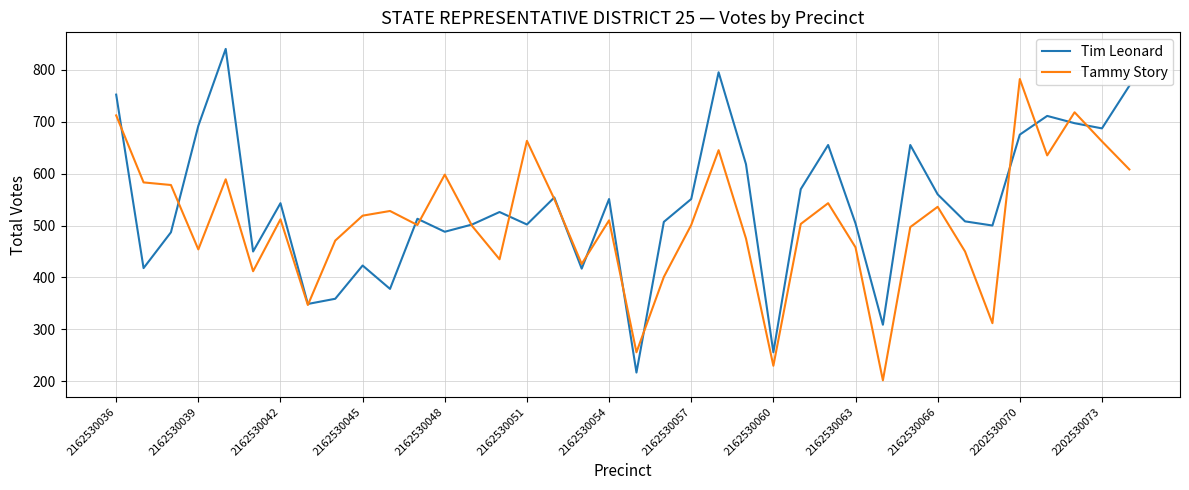

Which series has the largest total across all categories?

Tim Leonard